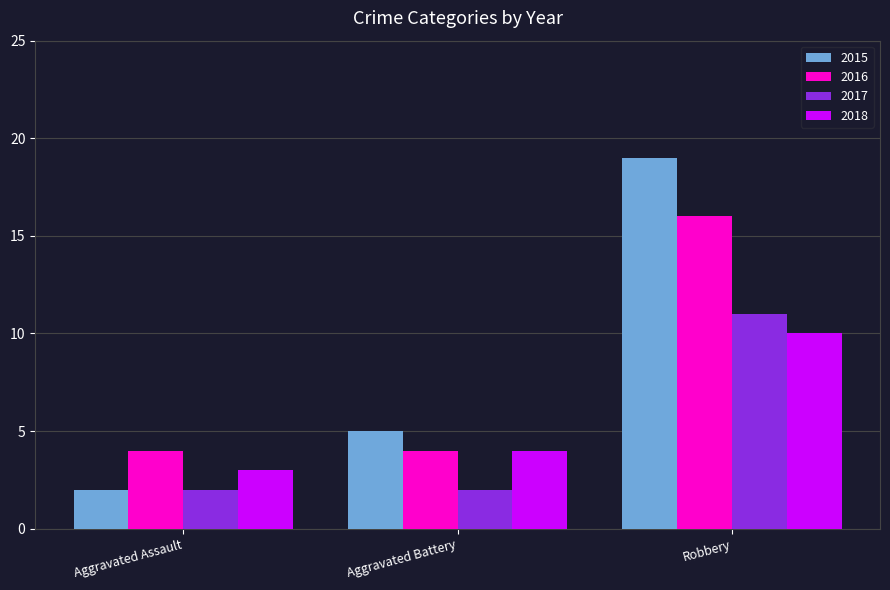

Which series has the largest total across all categories?

2015